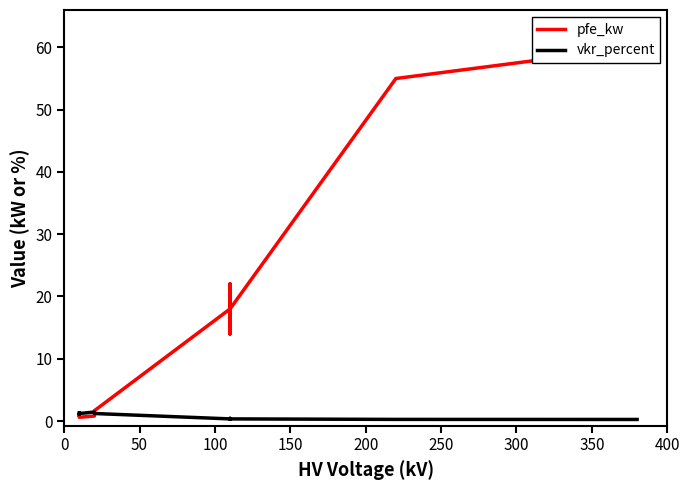

What is the label of the 12th point from the right?

100